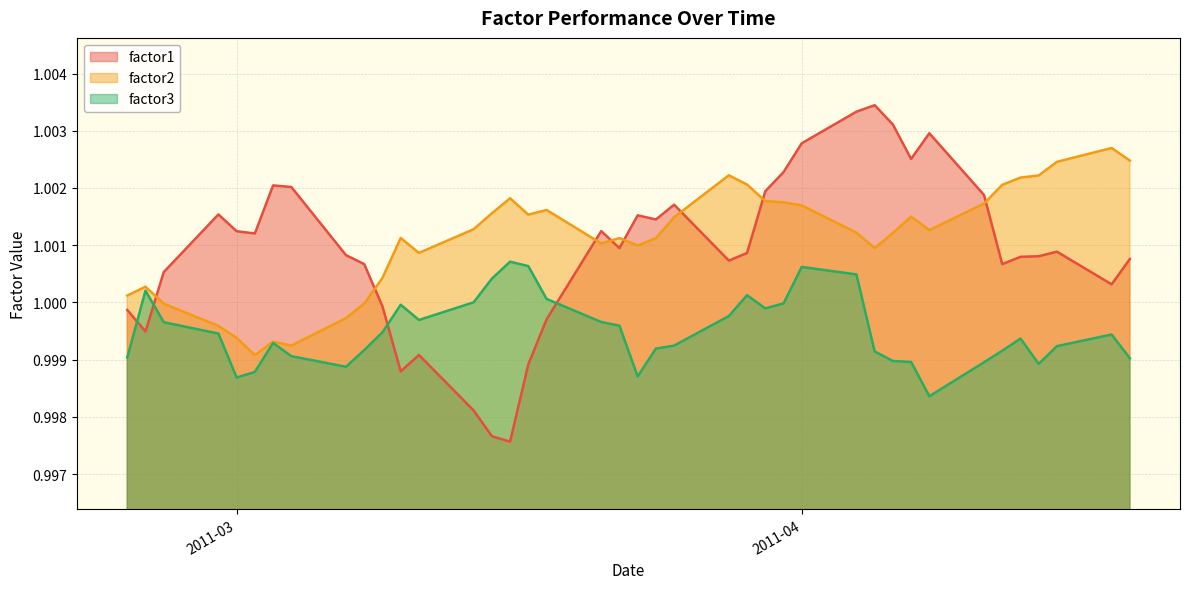

True or false: factor3 and factor2 cross at least once.

False